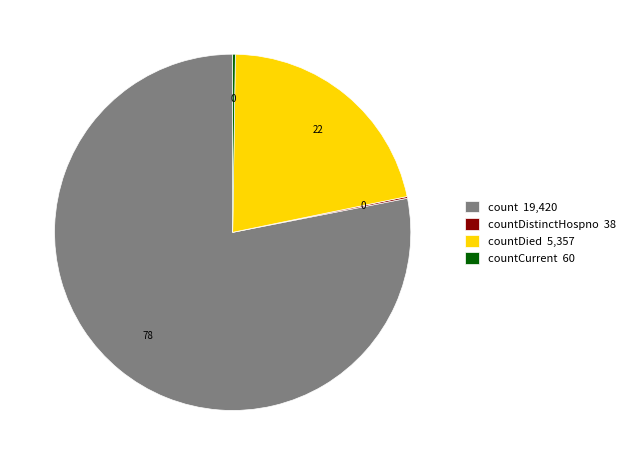

What is the largest slice in the pie chart?

count 19,420